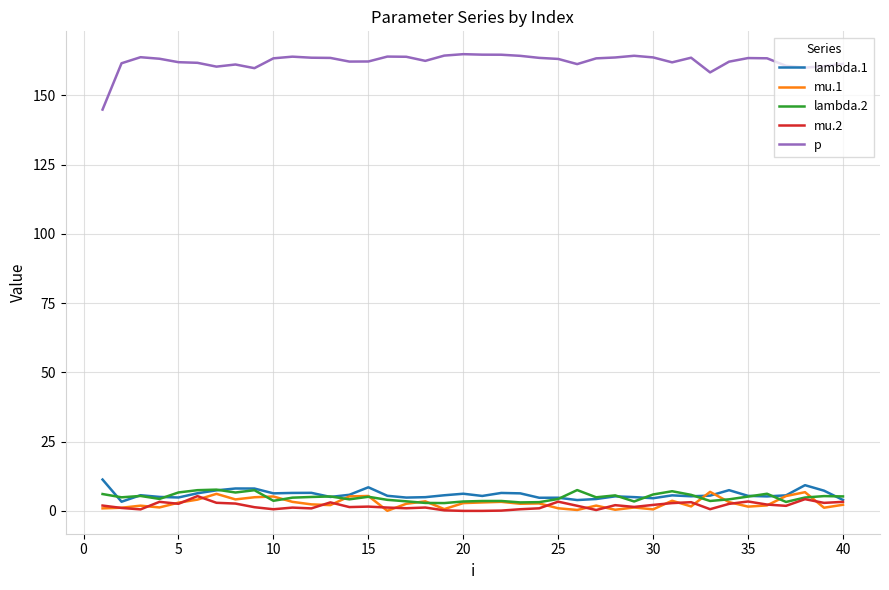

What is the maximum value shown in the chart?

164.9